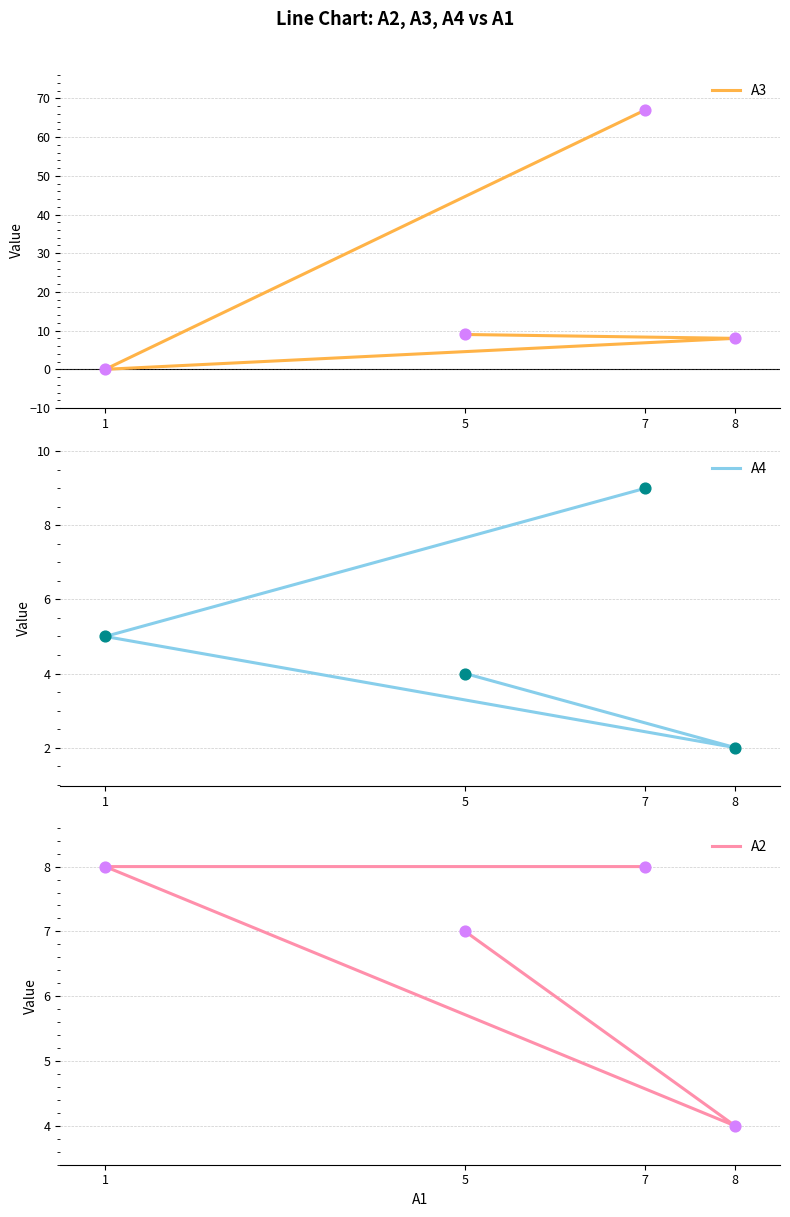

Which series has the largest Y range (max minus min)?

A3